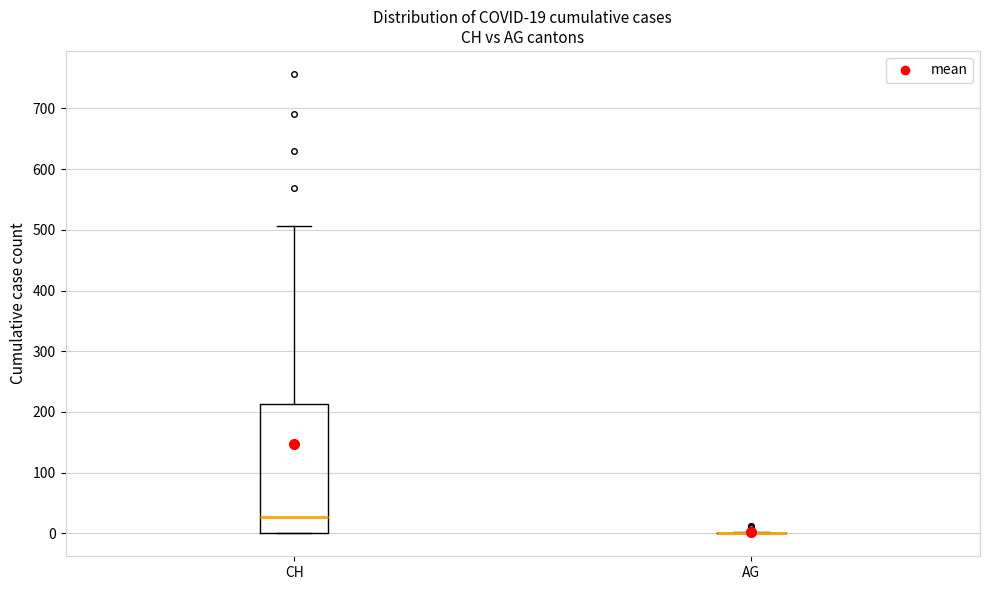

Which box is the tallest, from its lower edge to its upper edge?

CH